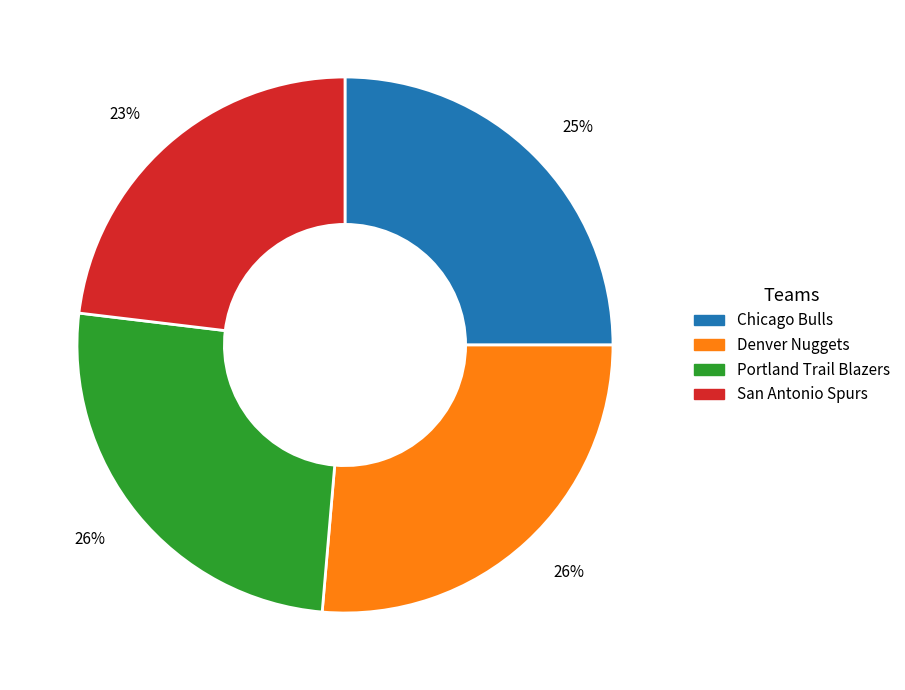

To the nearest percent, what is the average slice percentage?

25%